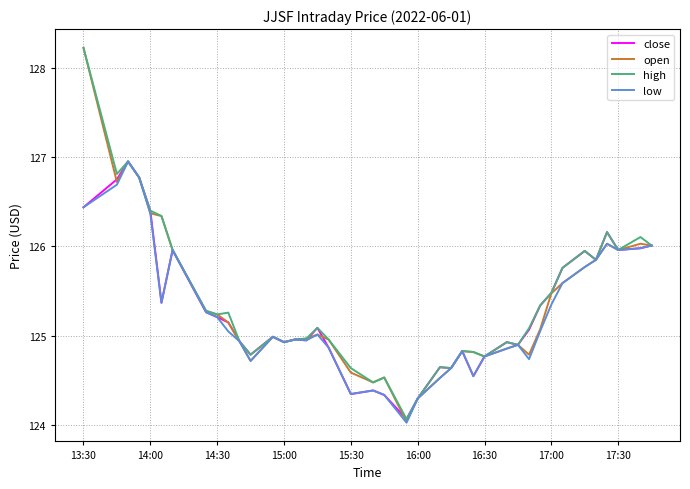

Which series has the largest range (max minus min)?

open